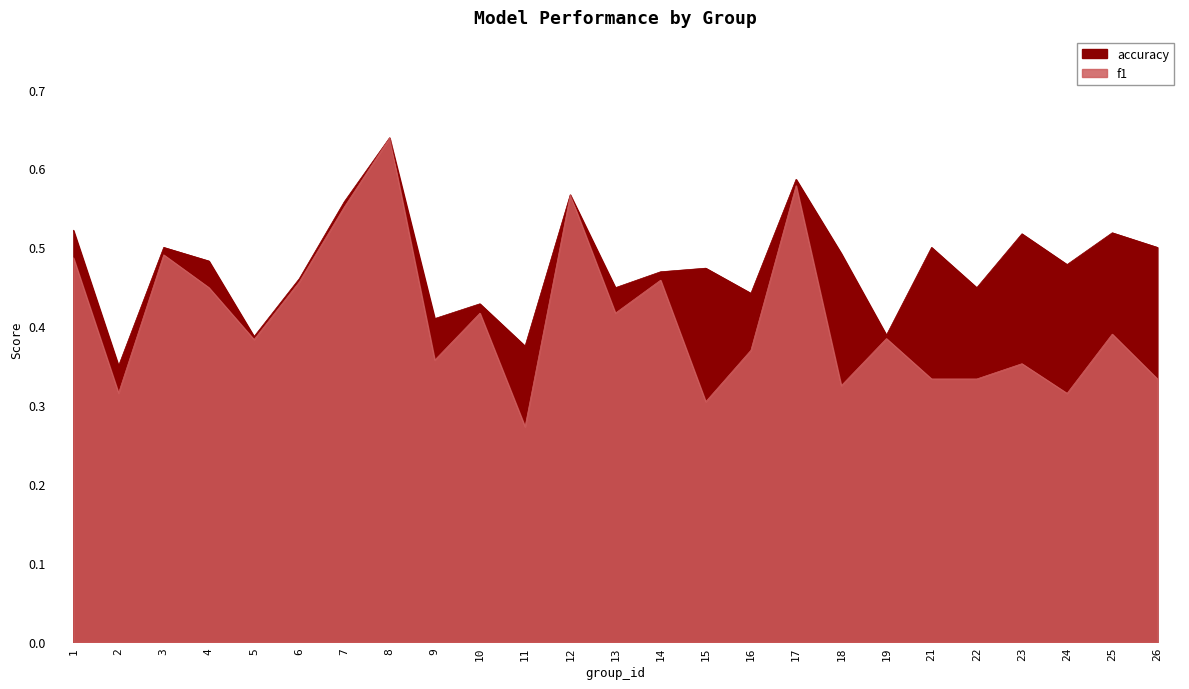

True or false: f1 has more than 2 points higher than both neighbors.

True